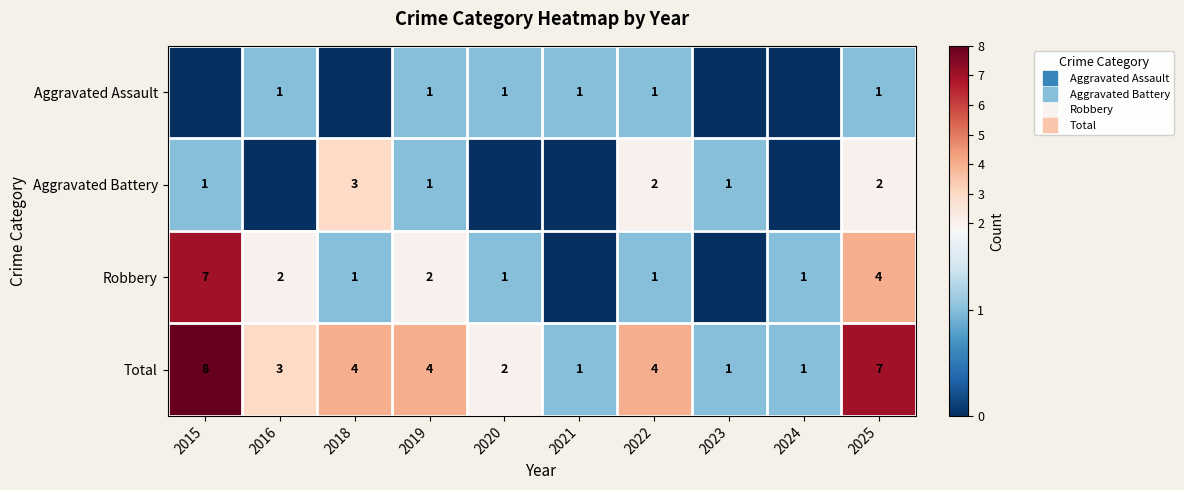

Where does the Robbery series first go above 1?

2015